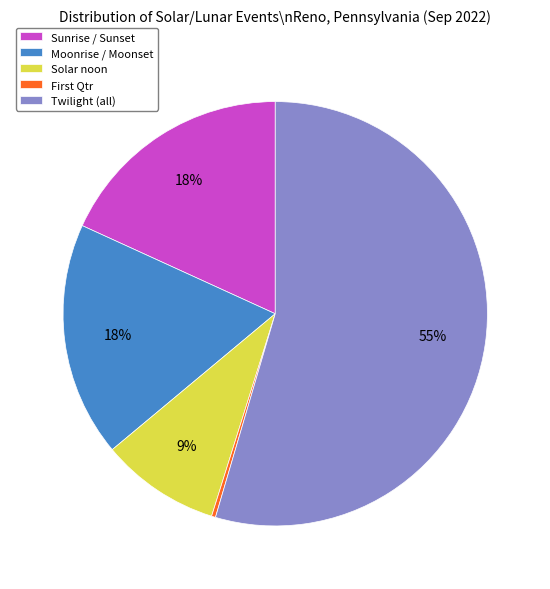

Does any single category account for the majority?

Yes